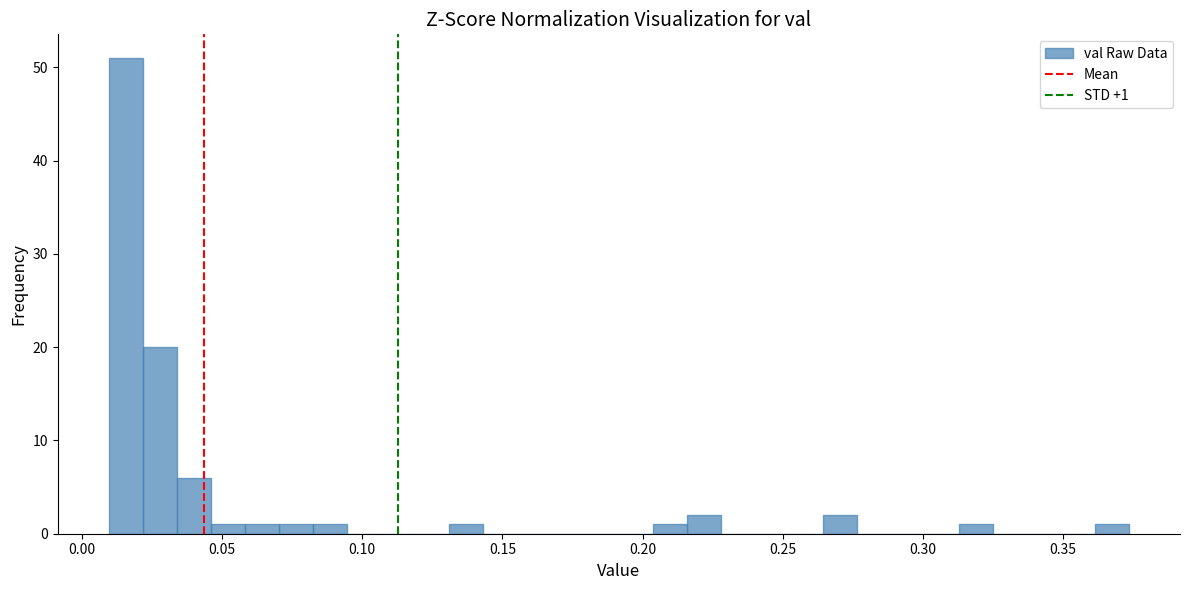

Around what value on the x-axis is the tallest bar? Give the approximate position of its centre, as read against the axis.

0.015